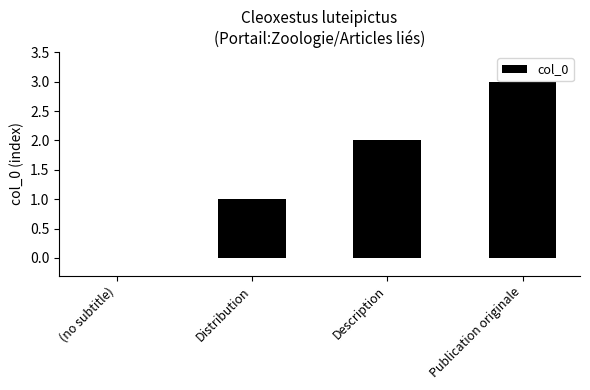

The chart shows a value of 3 at Description. True or false?

False